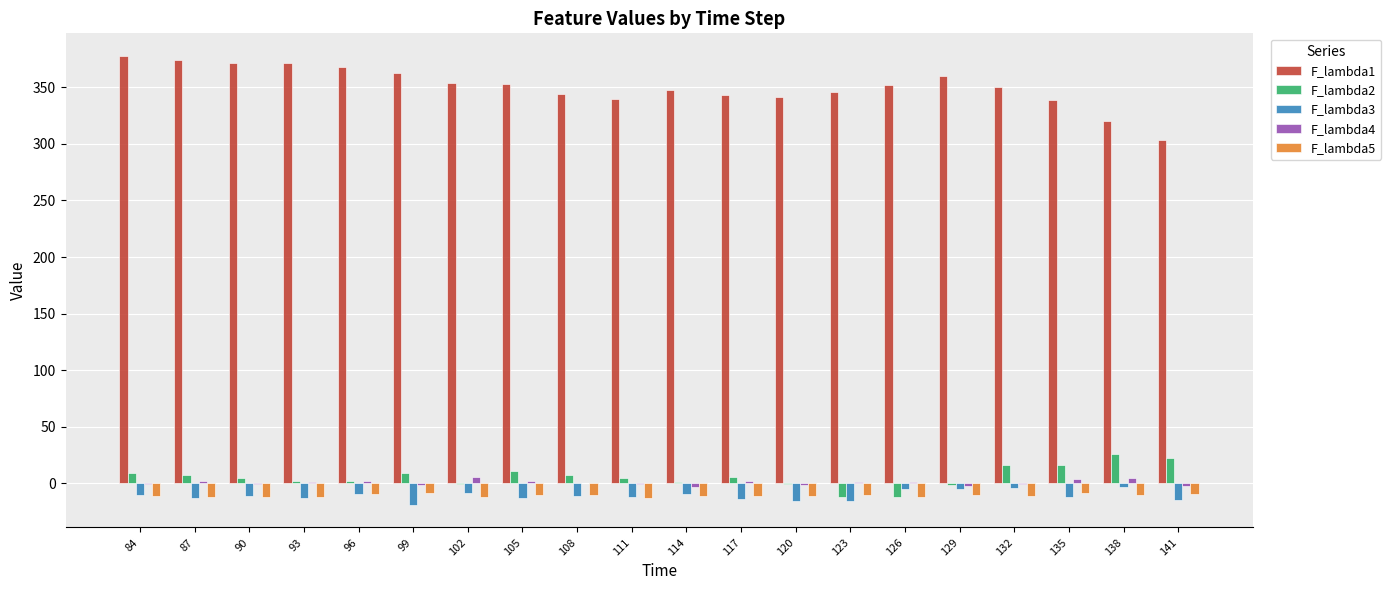

What is the sum of all F_lambda1 values?

7016.5